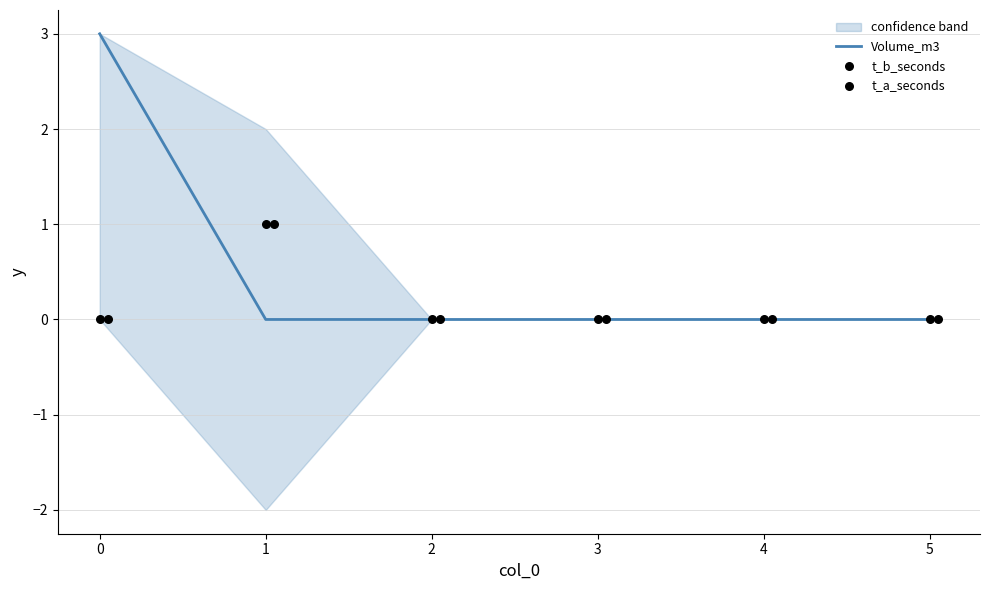

Is it true that Volume_m3 equals 0 at 3?

True